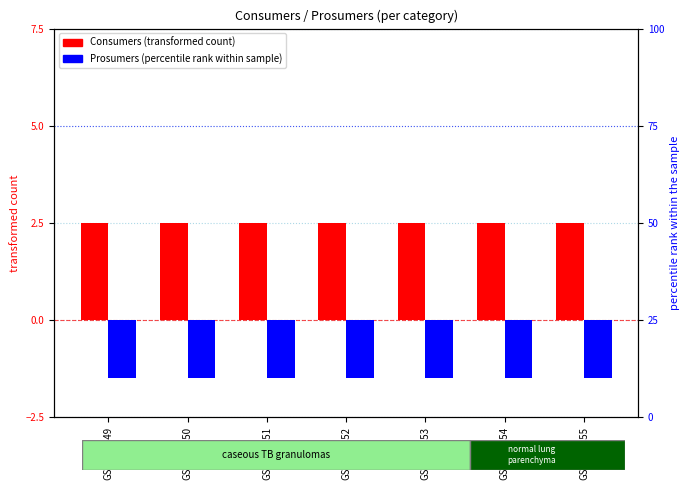

What is the value of the Prosumers bar at the 4th from the left?

-1.5